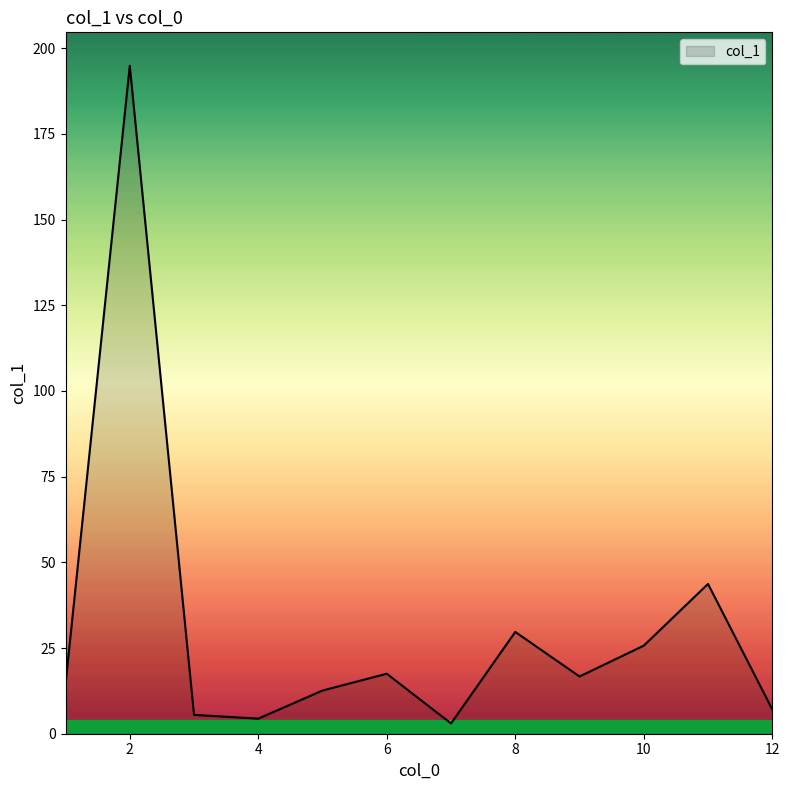

What is the greatest value displayed?

194.9